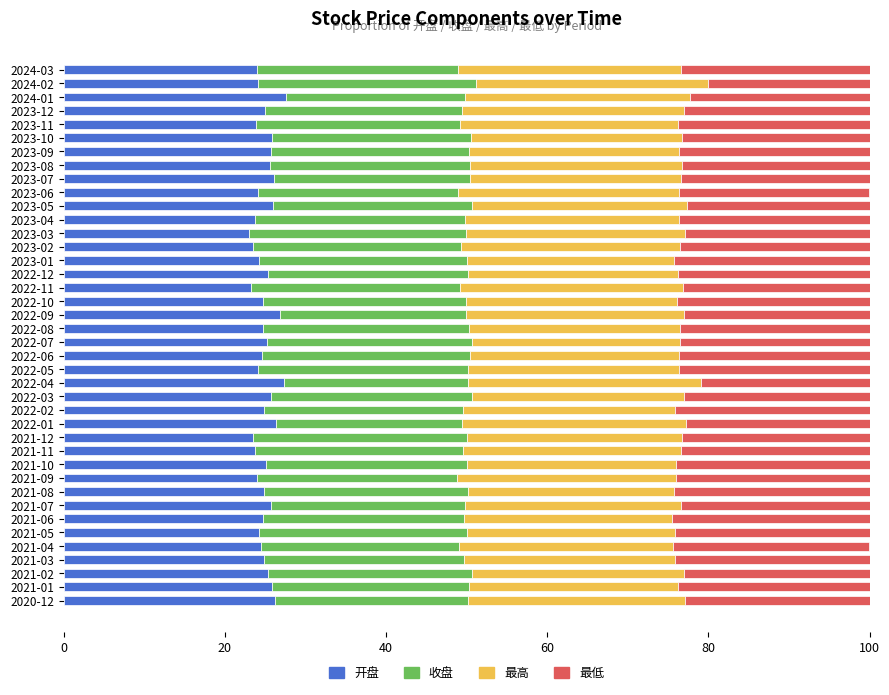

How many categories are shown in the chart?

40